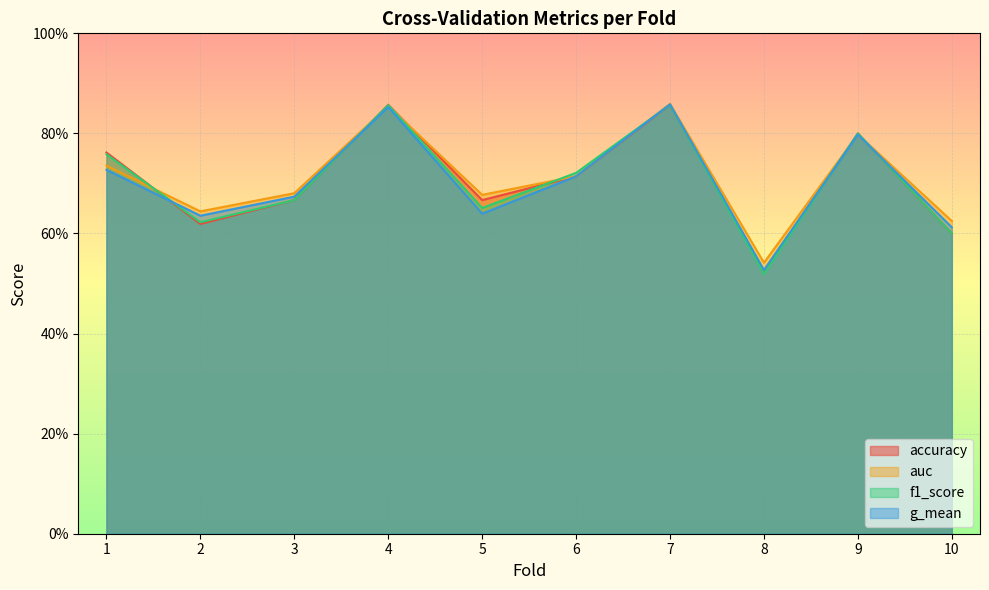

Which series has the largest total across all categories?

auc